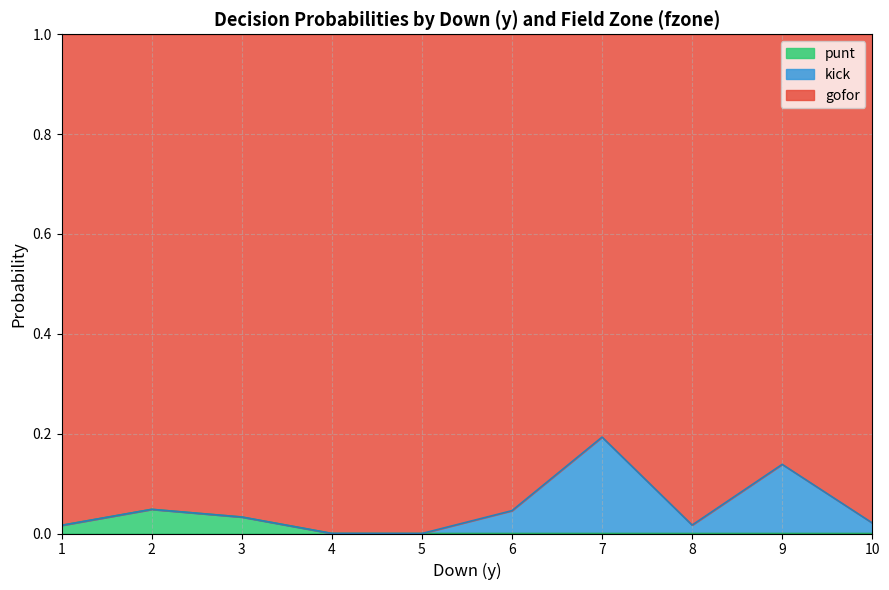

What is the maximum value for gofor?

1.0